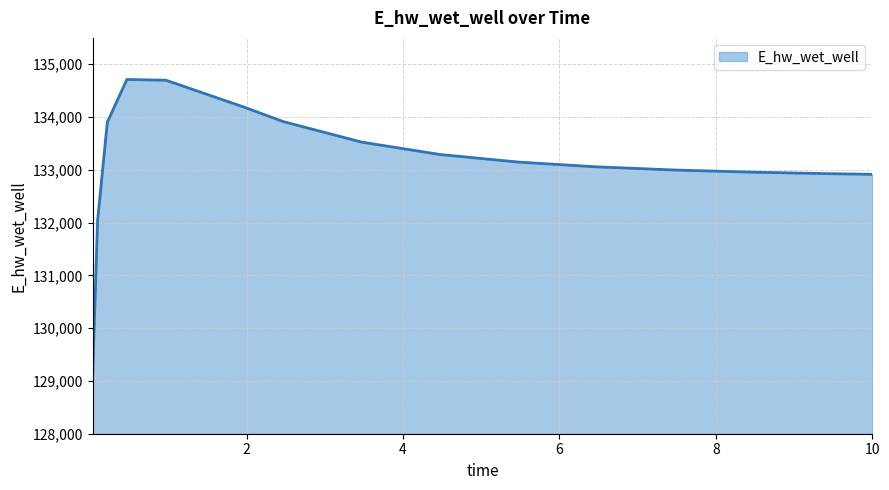

What is the smallest value displayed?

129101.6